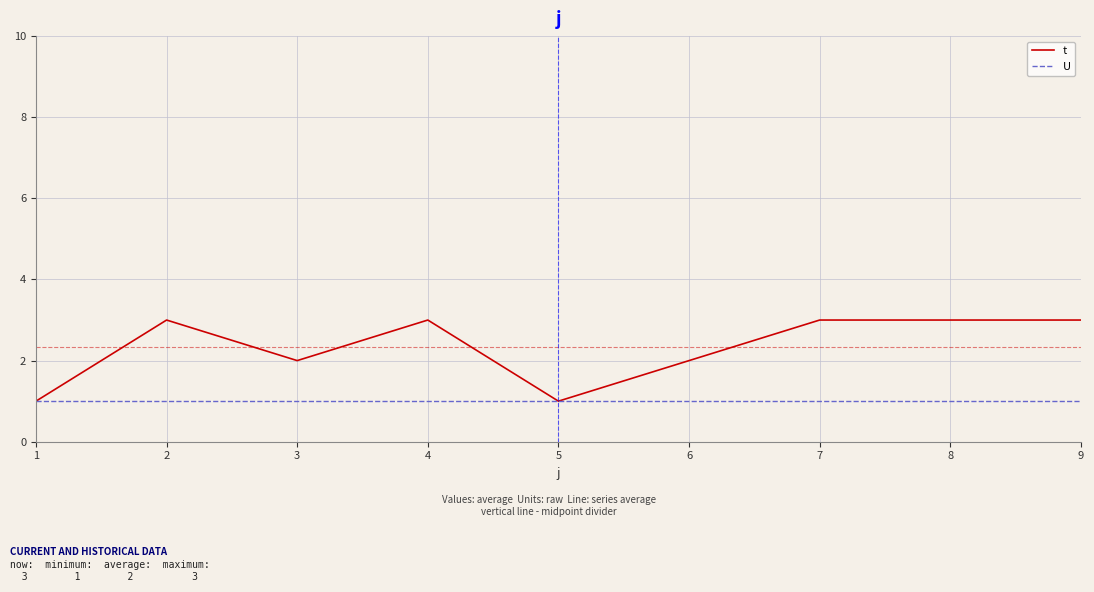

What is the total value across all series at 7?

4